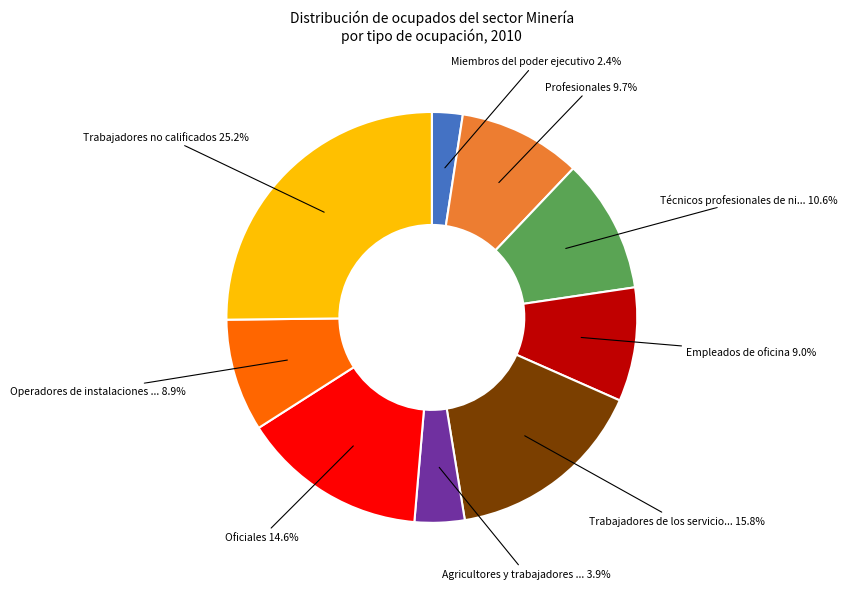

Between Operadores de instalaciones ... and Agricultores y trabajadores ..., which is larger?

Operadores de instalaciones ...